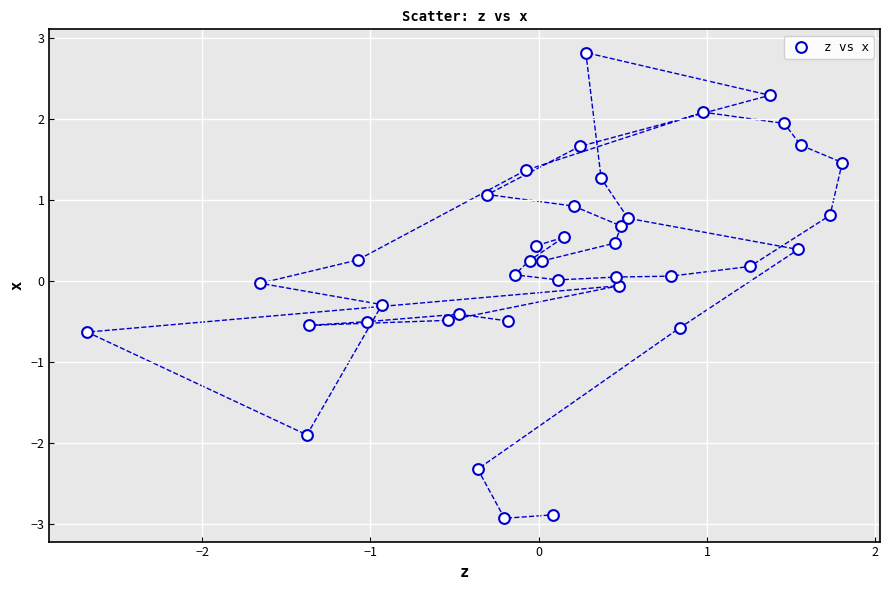

What is the range of X values (max minus min)?

4.5